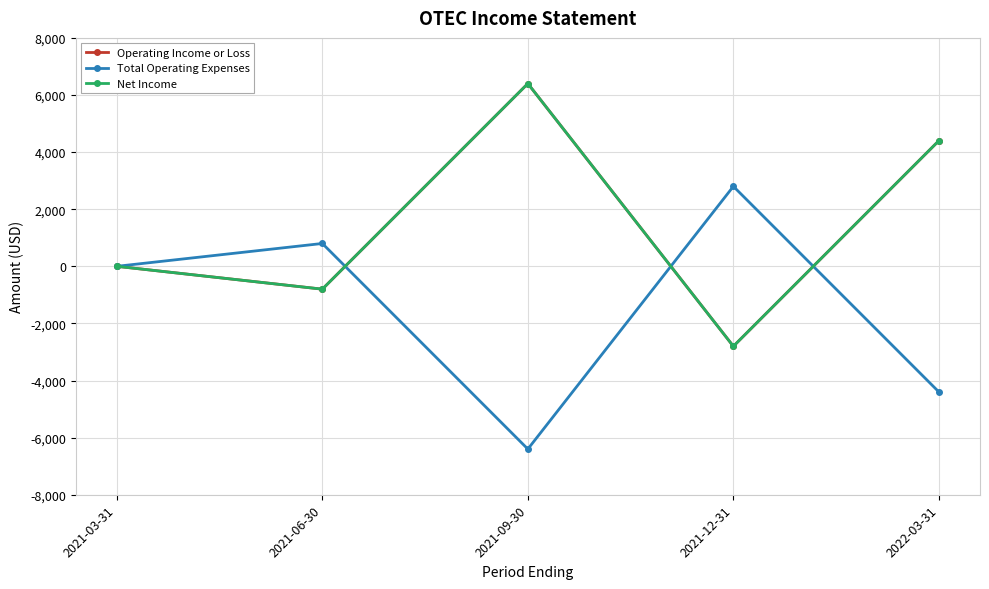

Reading left to right, extract all data points from this chart.

Operating Income or Loss: 0	-800	6400	-2800	4400
Total Operating Expenses: 0	800	-6400	2800	-4400
Net Income: 0	-800	6400	-2800	4400